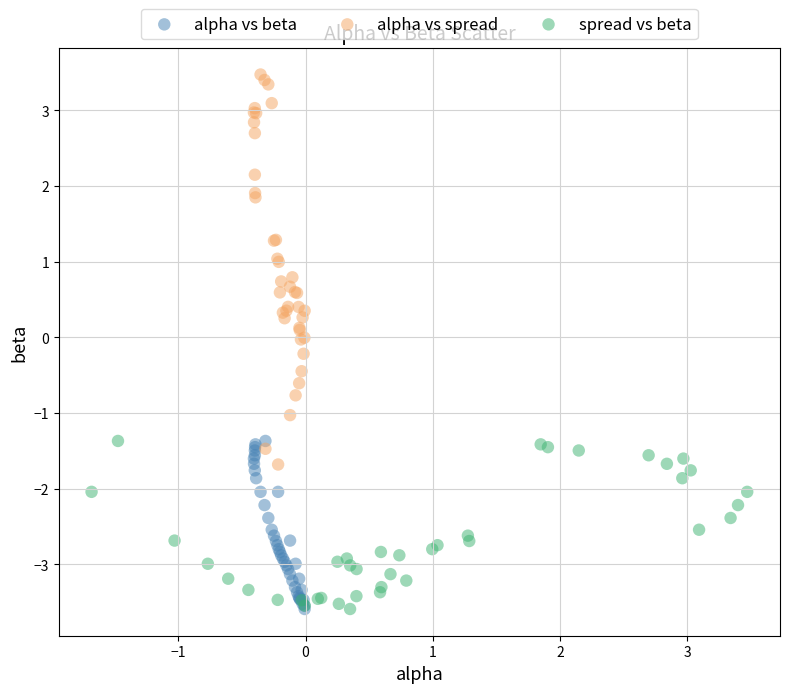

Which series contains the highest Y value?

alpha vs spread